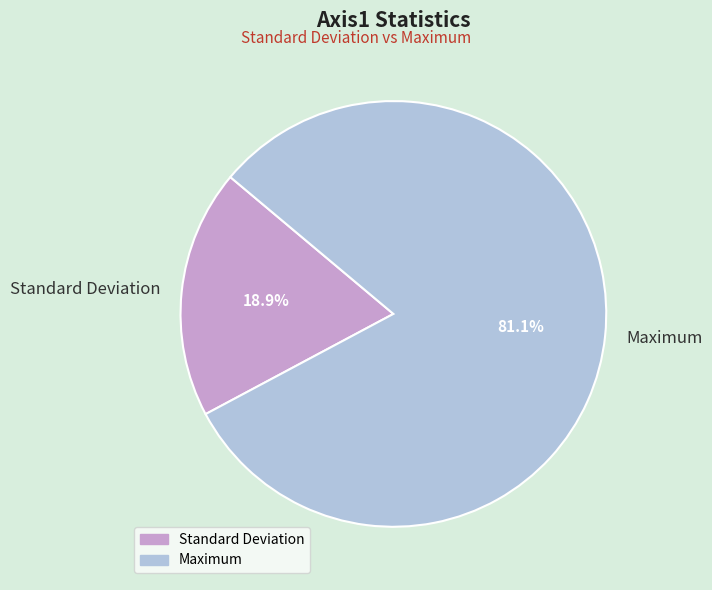

What is the largest slice in the pie chart?

Maximum